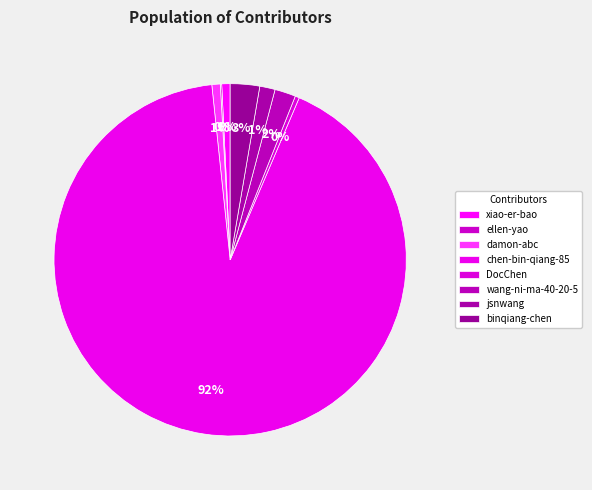

Does any single category account for the majority?

Yes